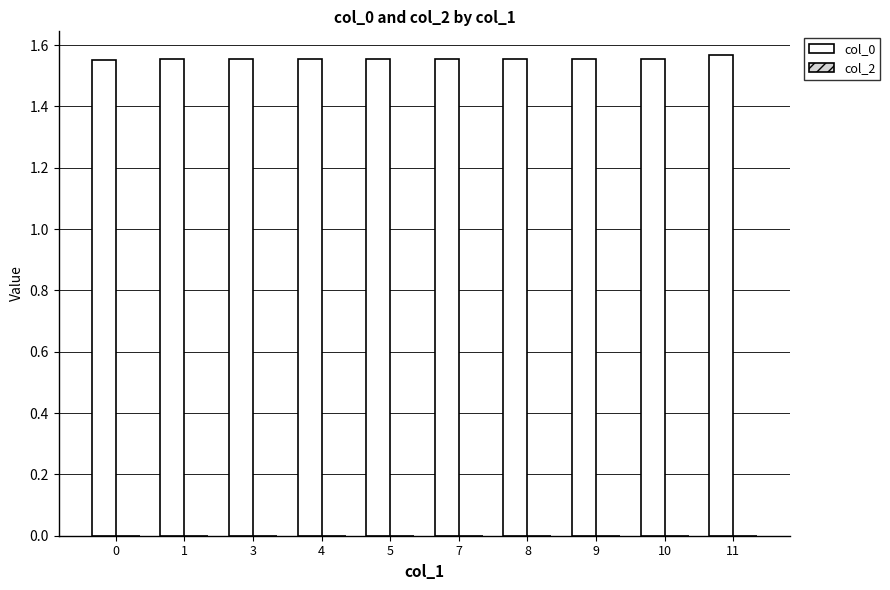

How many values are between 1 and 2?

10